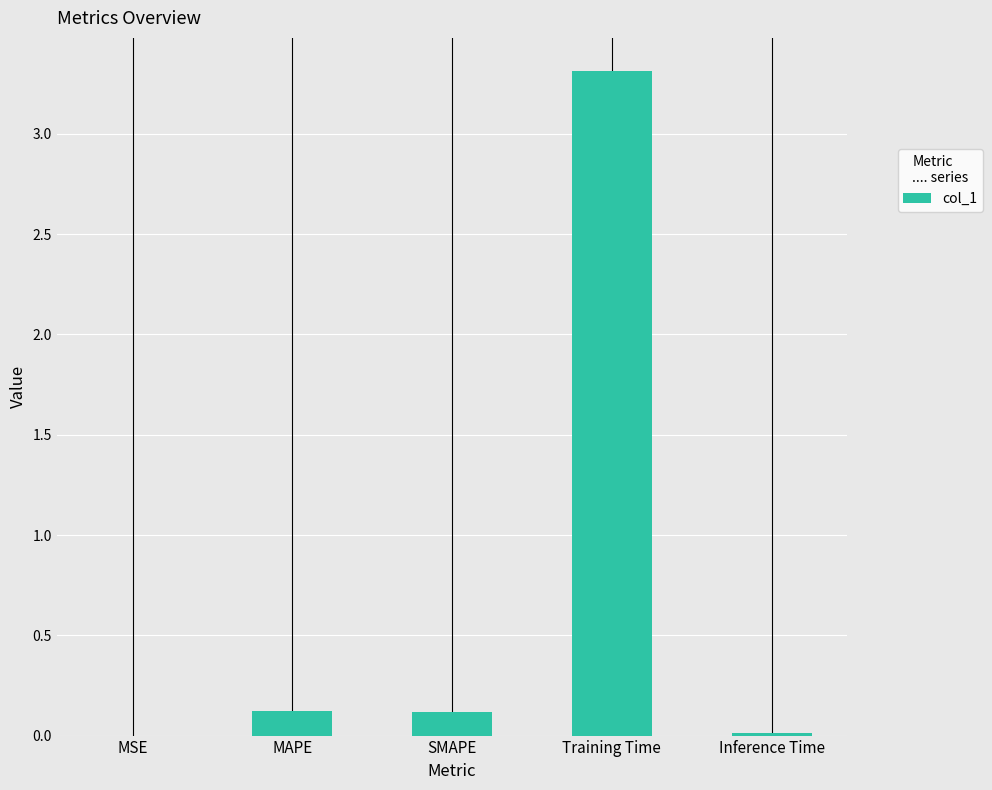

The chart shows a value of 3.3 at Training Time. True or false?

True